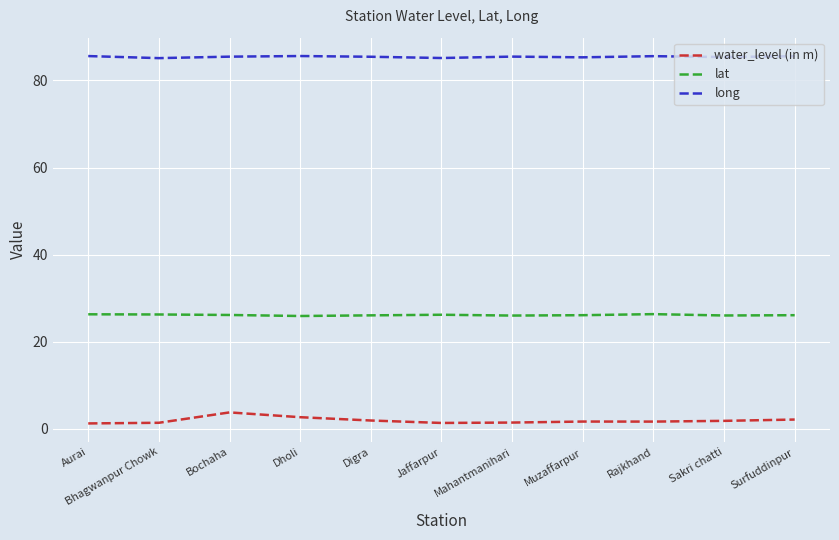

What position from the right is Surfuddinpur?

1